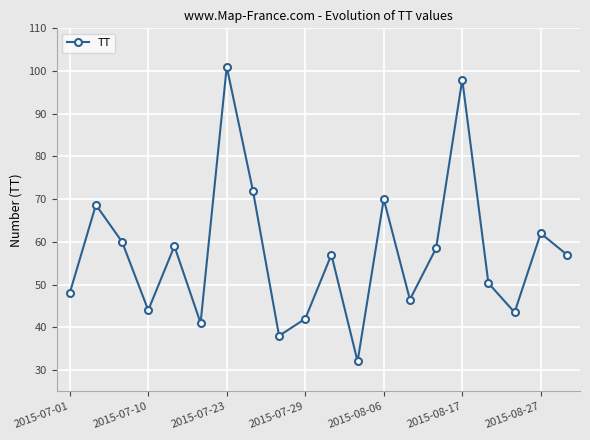

Reading right to left, list all the values displayed in this chart.

57.0	62.0	43.5	50.3	98.0	58.5	46.5	70.0	32.0	57.0	42.0	38.0	72.0	101.0	41.0	59.0	44.0	60.0	68.7	48.0